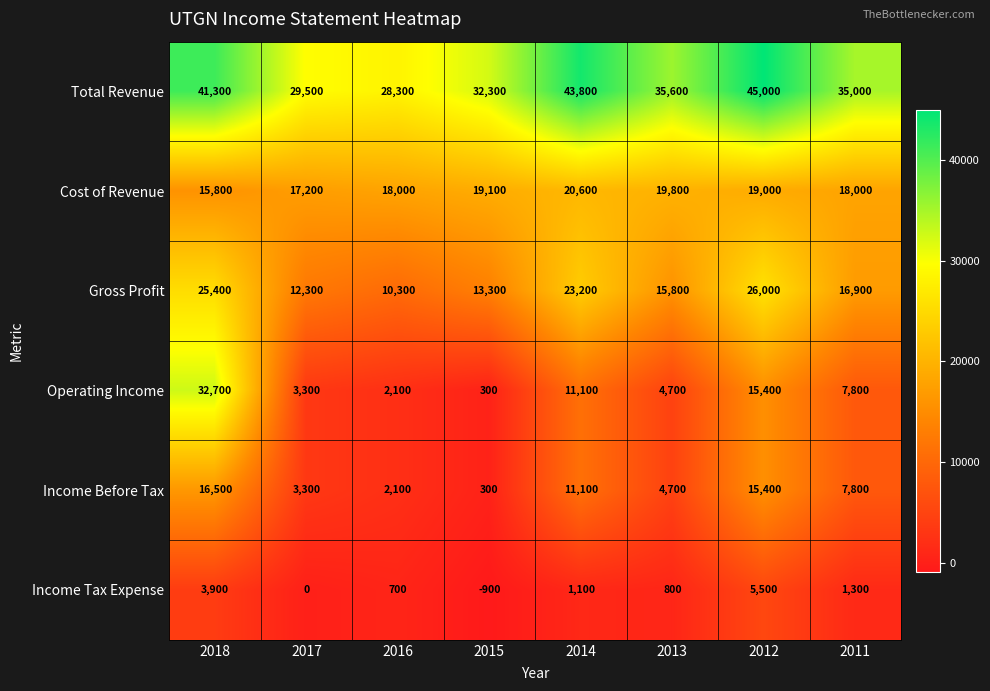

Rank the categories by Income Tax Expense value from lowest to highest.

2015, 2017, 2016, 2013, 2014, 2011, 2018, 2012